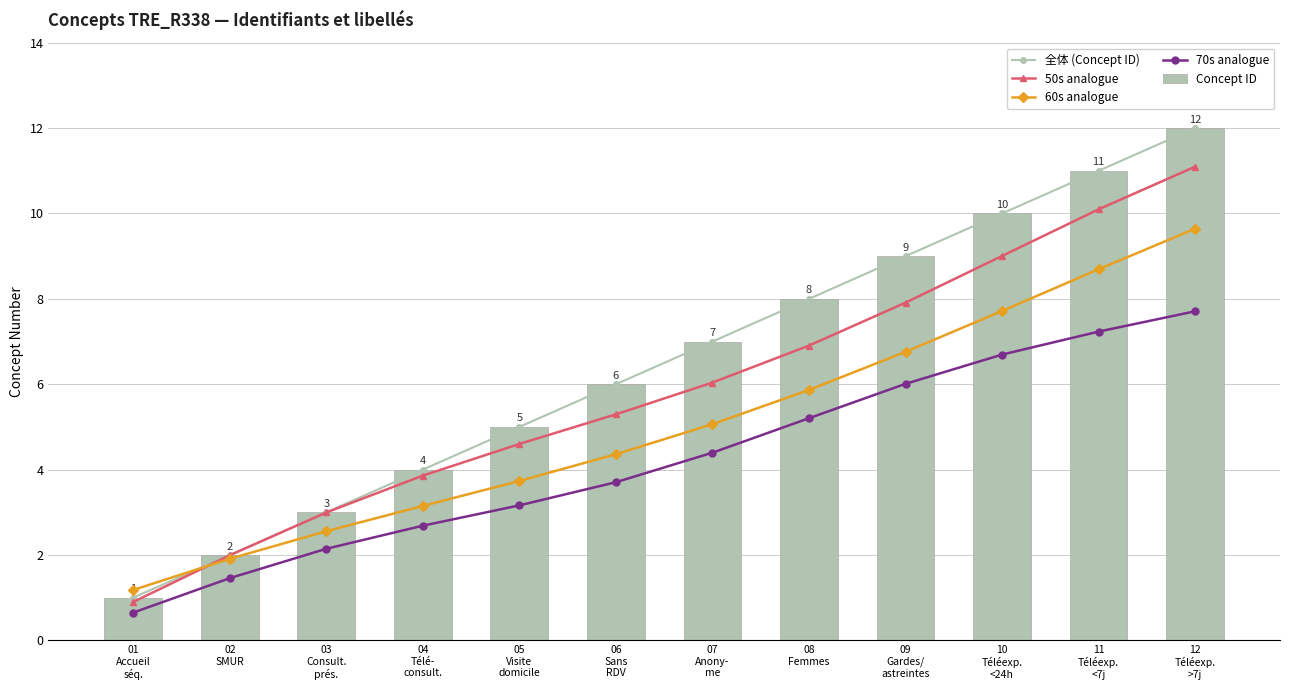

List the labels in order of 50s analogue value, largest first.

12
Téléexp.
>7j, 11
Téléexp.
<7j, 10
Téléexp.
<24h, 09
Gardes/
astreintes, 08
Femmes, 07
Anony-
me, 06
Sans
RDV, 05
Visite
domicile, 04
Télé-
consult., 03
Consult.
prés., 02
SMUR, 01
Accueil
séq.